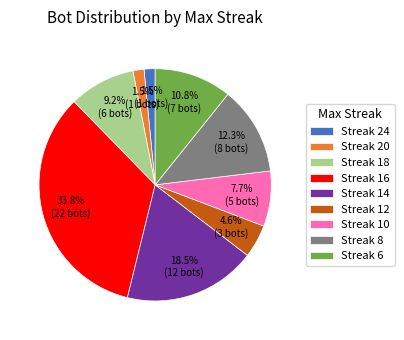

Count the number of slices in the pie.

9